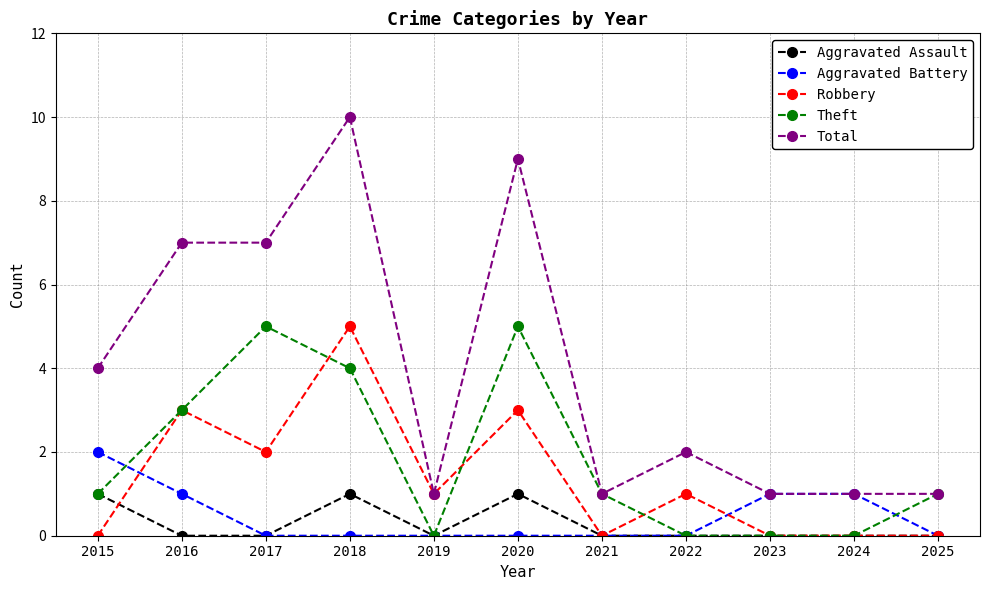

The Theft series shows 5 at 2020. True or false?

True